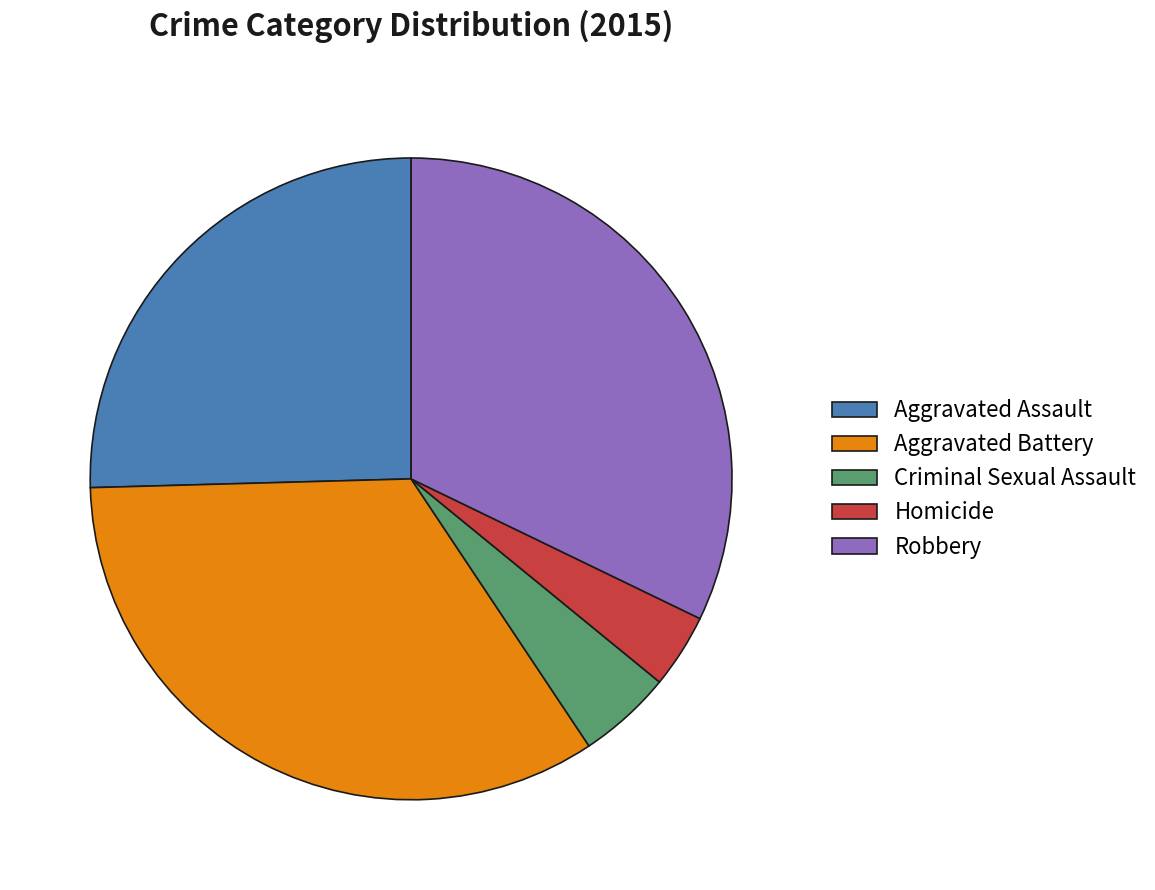

What is the ratio of the value at Robbery to the value at Aggravated Battery?

0.9